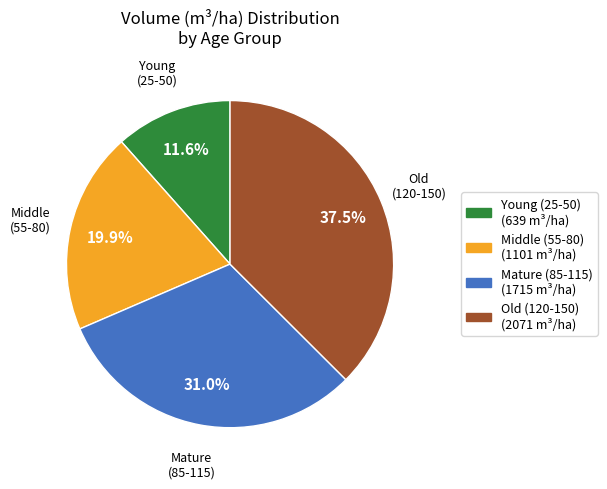

Does any single category account for the majority?

No